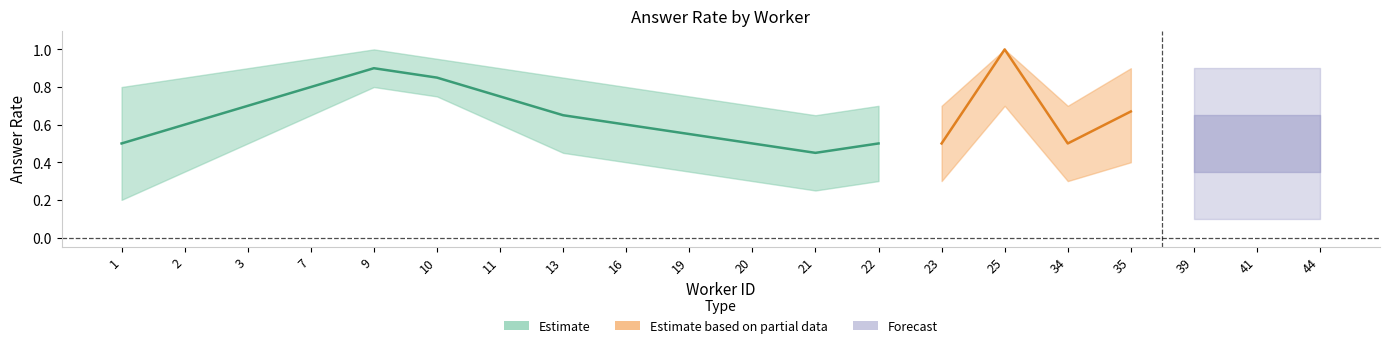

Rank the categories by answer_mean value from lowest to highest.

21, 1, 20, 22, 44, 19, 23, 41, 2, 16, 25, 39, 13, 34, 3, 35, 11, 7, 10, 9